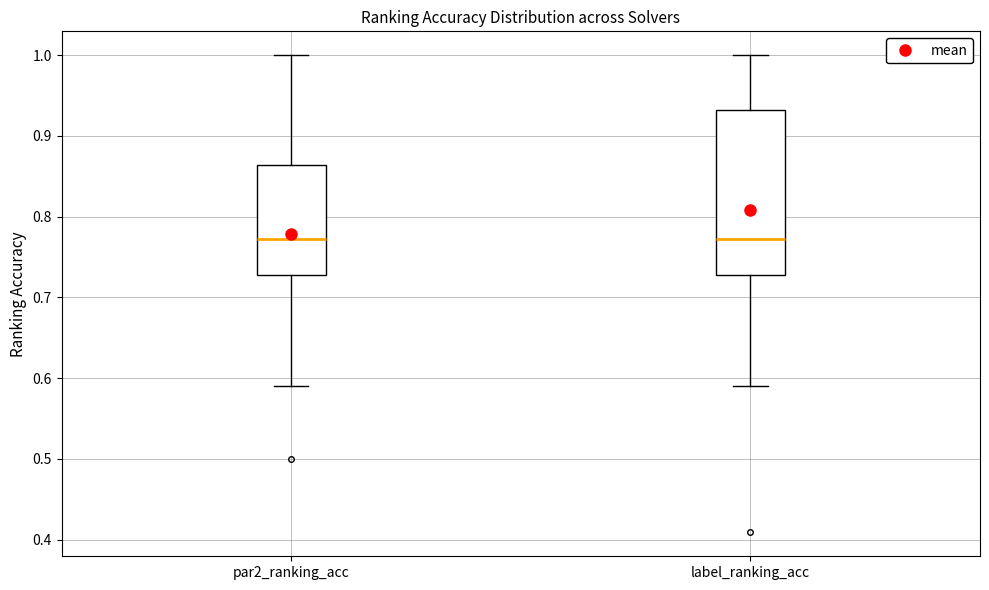

Reading left to right, read every box against the y-axis: the position of its median line, the range the box covers, and the ends of its whiskers. The values are not printed on the chart, so give them approximately, as read against the axis.

par2_ranking_acc: median 0.77, box 0.73 to 0.86, whiskers 0.59 to 1.00
label_ranking_acc: median 0.77, box 0.73 to 0.93, whiskers 0.59 to 1.00